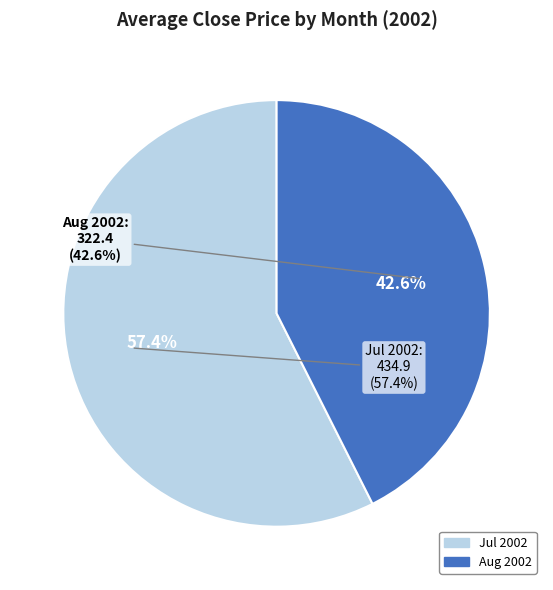

The 37 slice represents 16% of the pie. True or false?

False